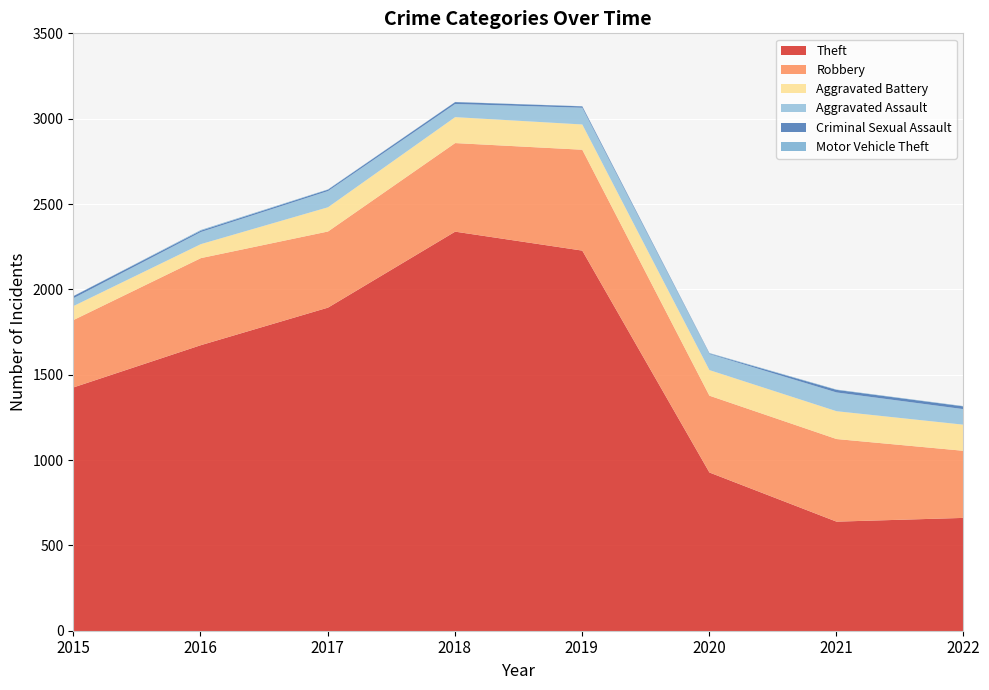

What is the average value of the Criminal Sexual Assault series?

10